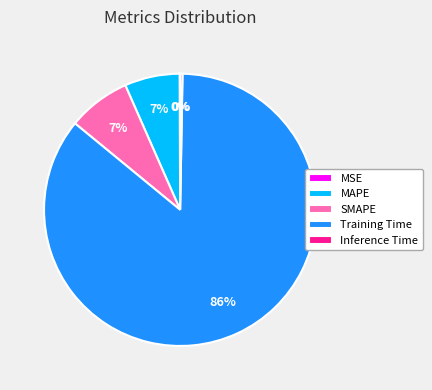

Do SMAPE and MAPE together represent more than half of the pie?

No